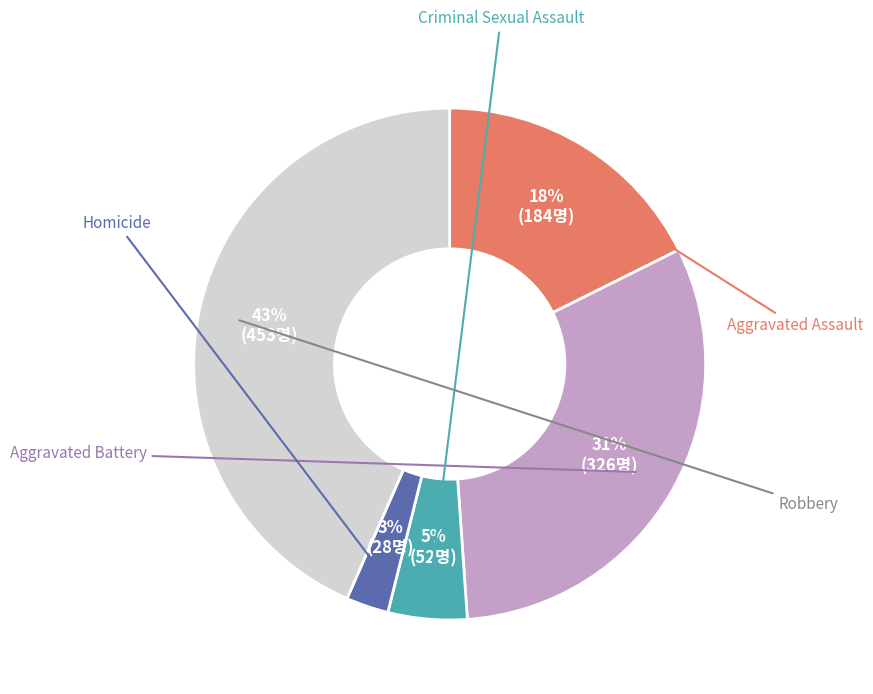

To the nearest percent, what is the difference between the Criminal Sexual Assault and Homicide slice percentages?

2%